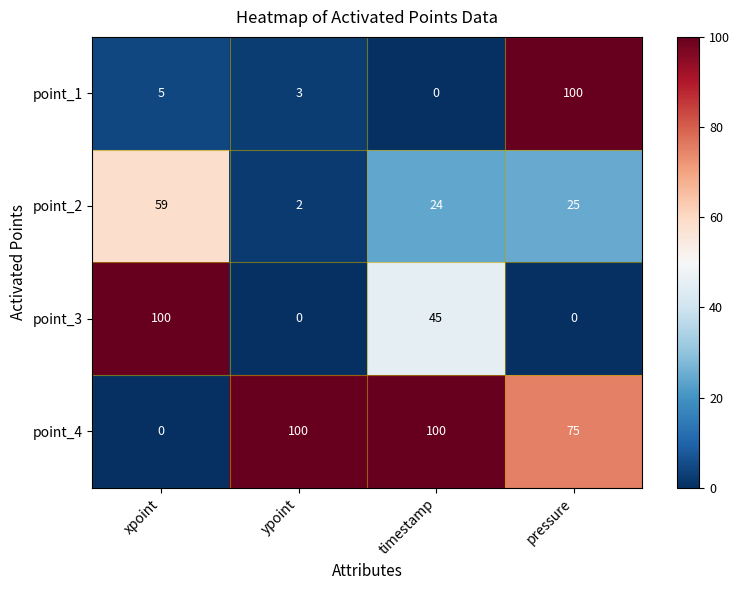

At which category is the sum across all series the highest?

pressure